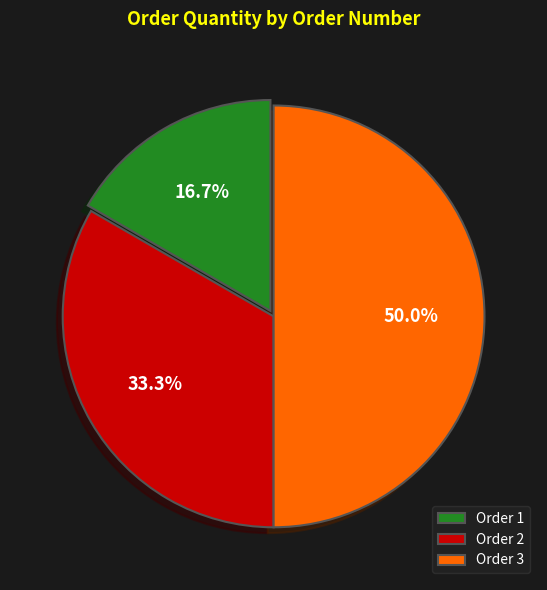

Between Order 2 and Order 1, which is larger?

Order 2